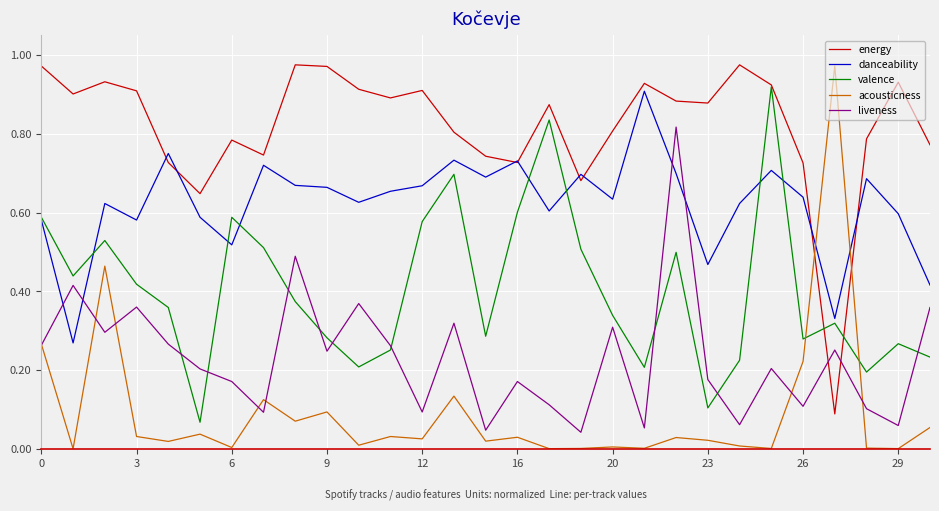

List the series in order of their overall mean, highest first.

energy, danceability, valence, liveness, acousticness